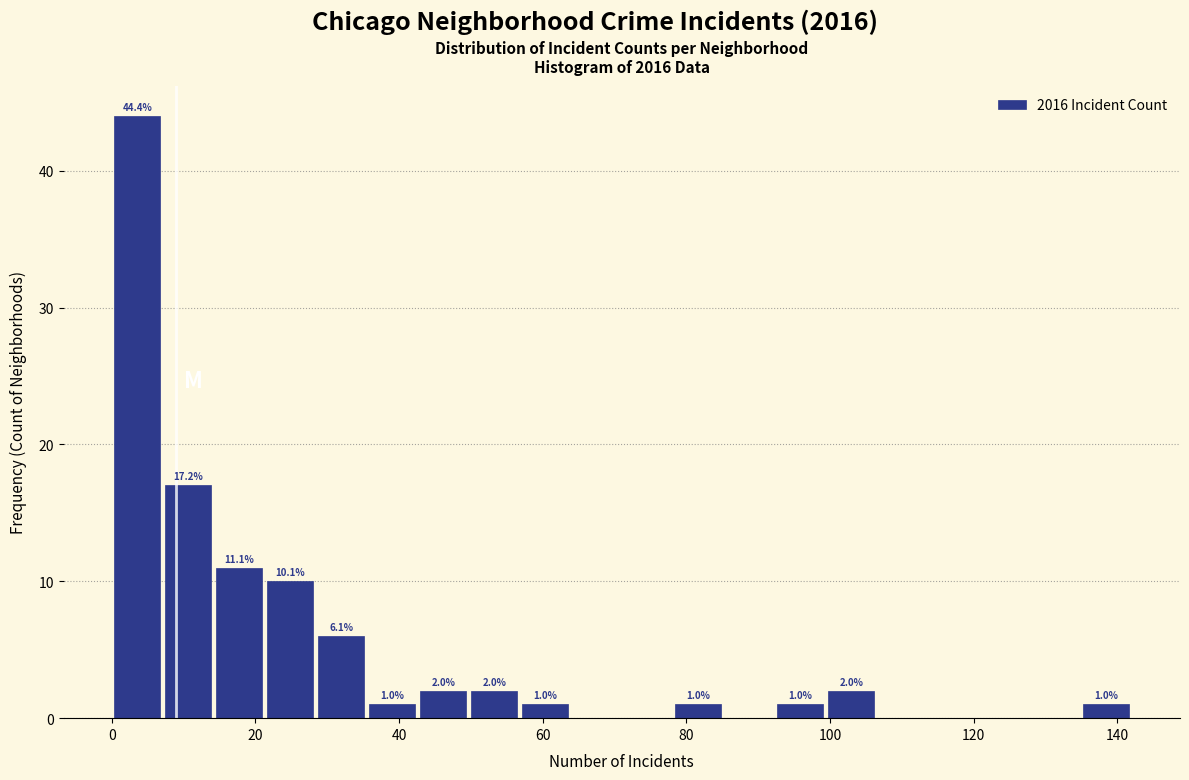

Read against the x-axis, roughly where is the centre of the tallest bar?

4